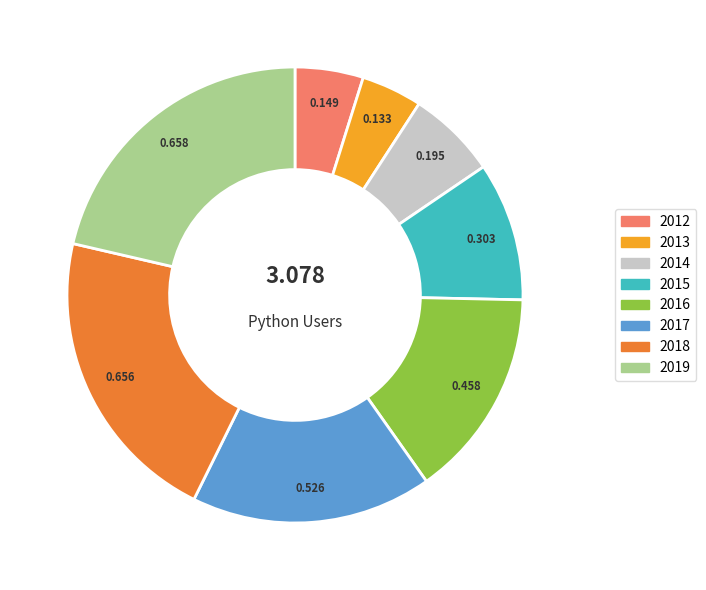

Do 2014 and 2012 together represent more than half of the pie?

No